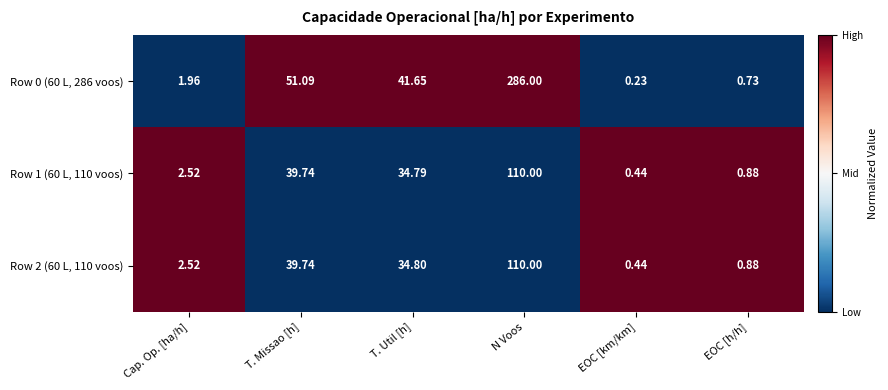

List the labels in order of Row 0 (60 L, 286 voos) value, largest first.

N Voos, T. Missao [h], T. Util [h], Cap. Op. [ha/h], EOC [h/h], EOC [km/km]